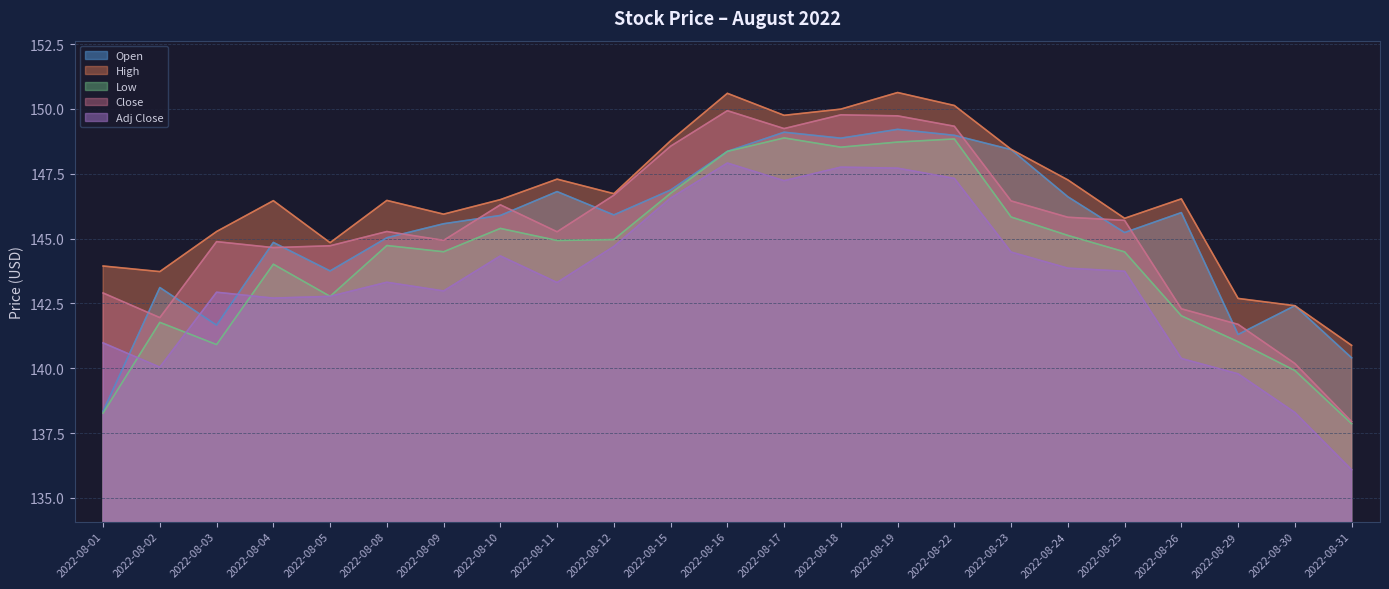

Where is the first local minimum for High?

2022-08-02